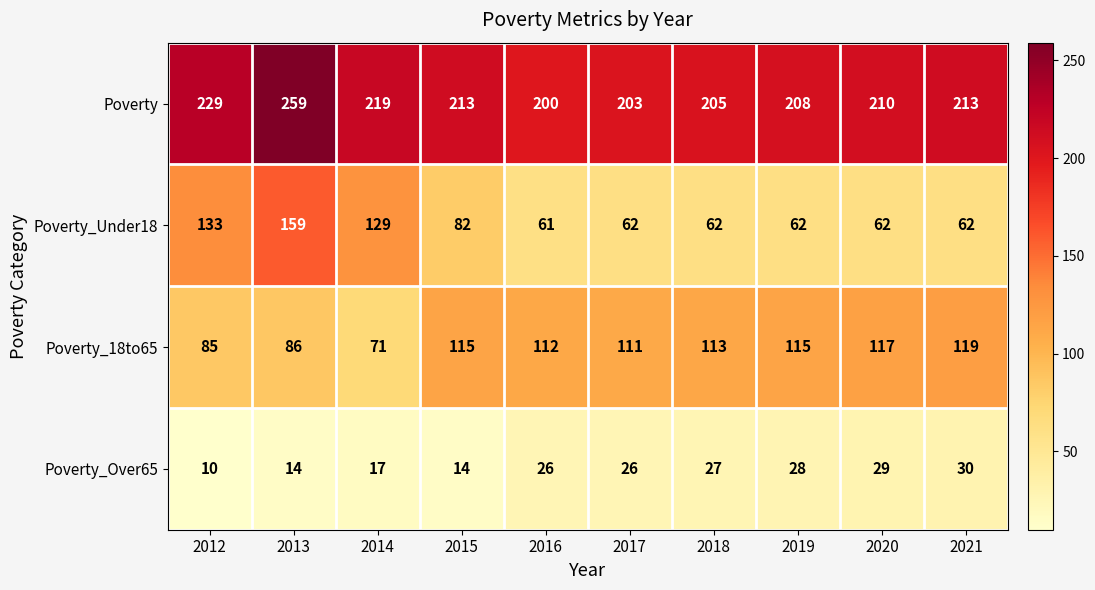

Is it true that Poverty equals 229 at 2012?

True